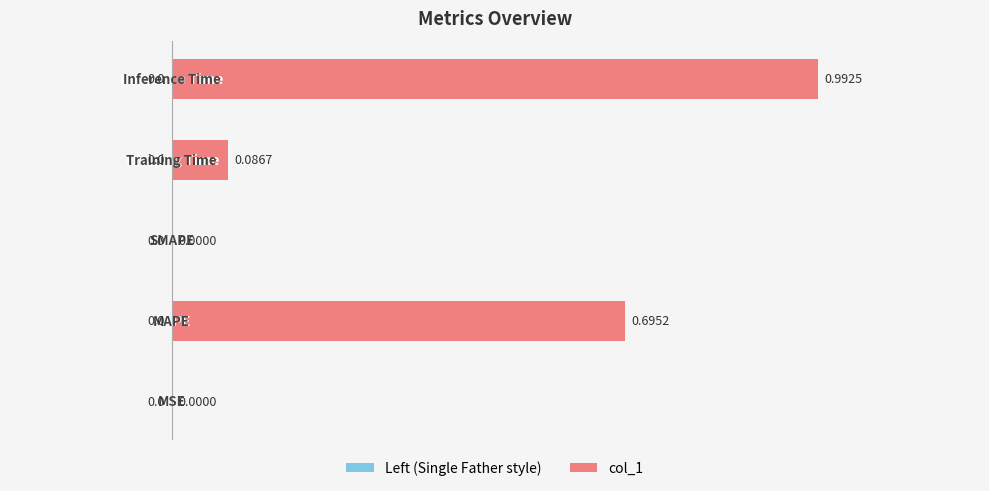

What is the sum of all values?

1.8